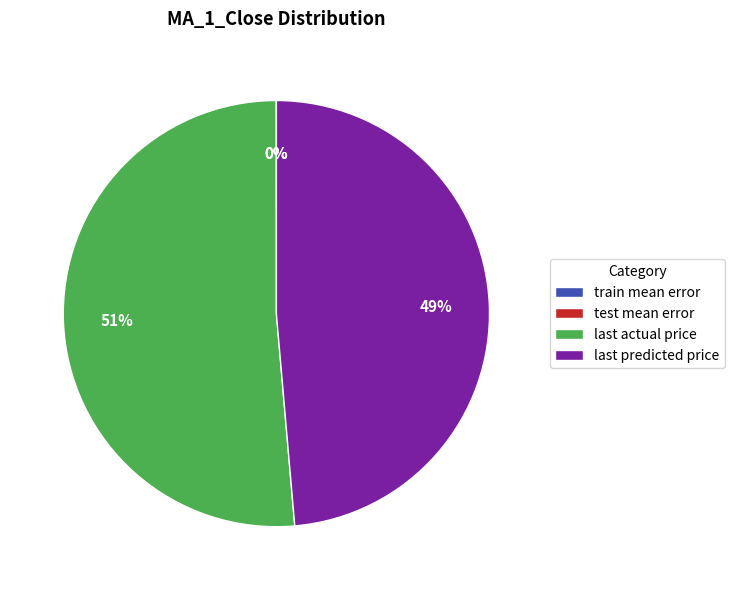

Which category accounts for the majority?

last actual price